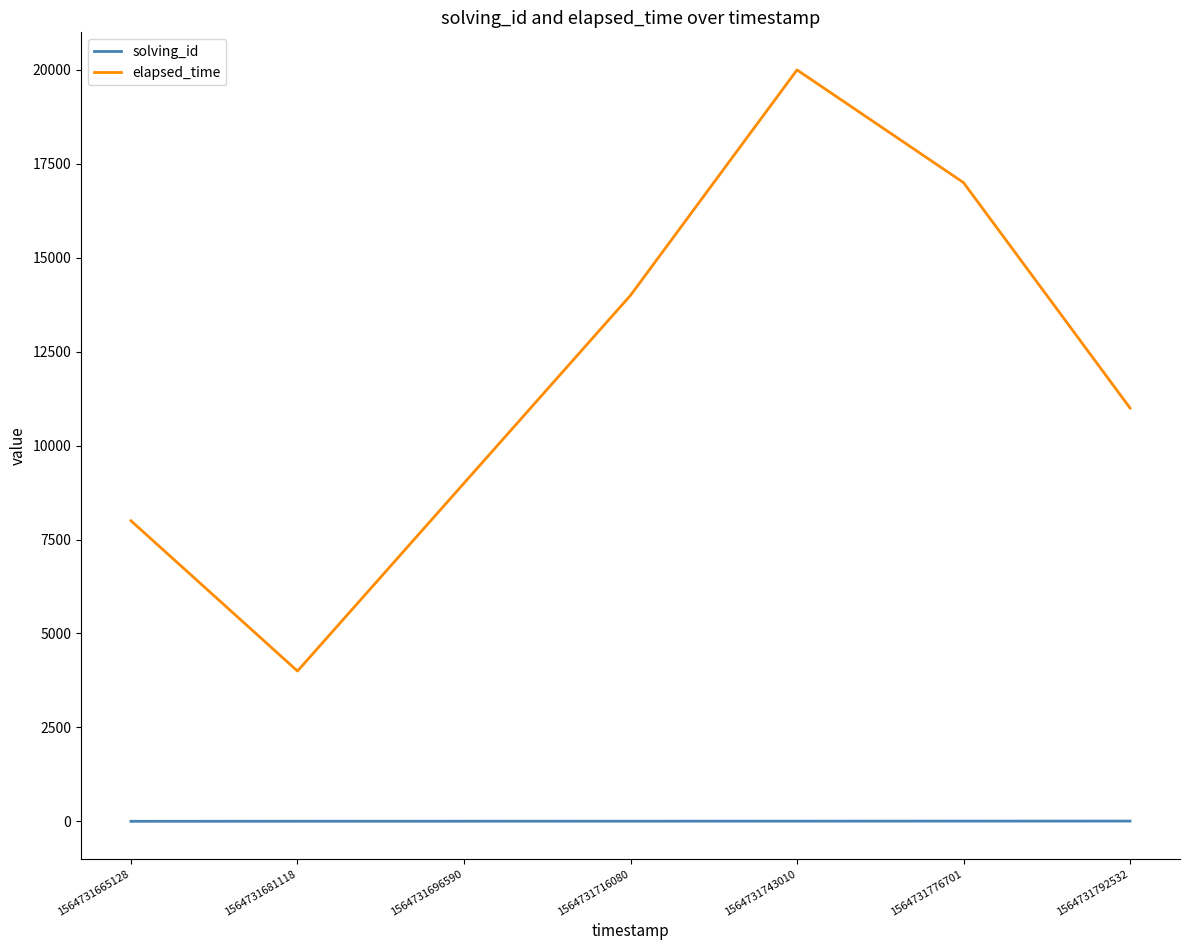

At which category is the sum across all series the highest?

1564731743010